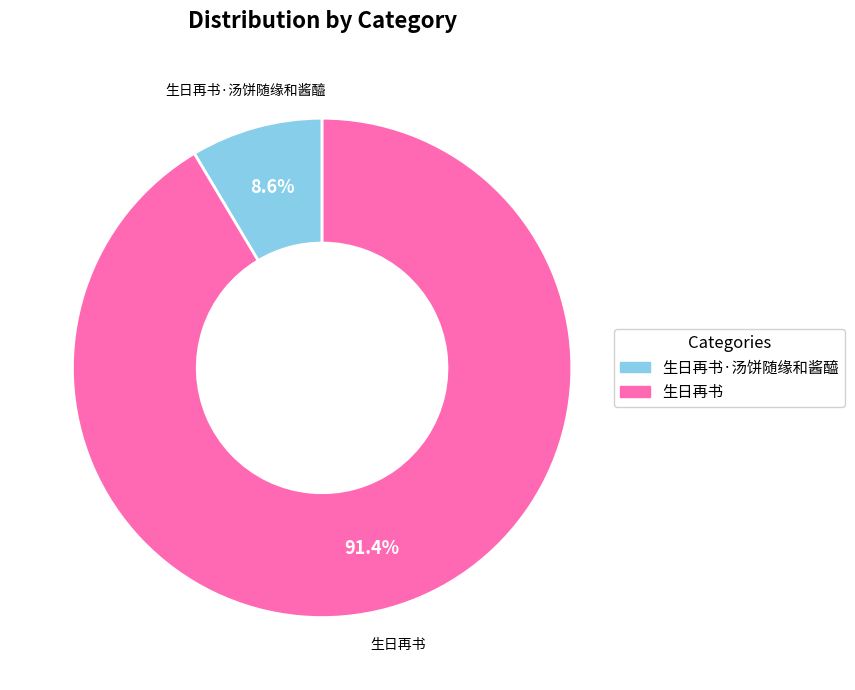

To the nearest percent, what is the difference between the 生日再书 and 生日再书·汤饼随缘和酱醯 slice percentages?

83%